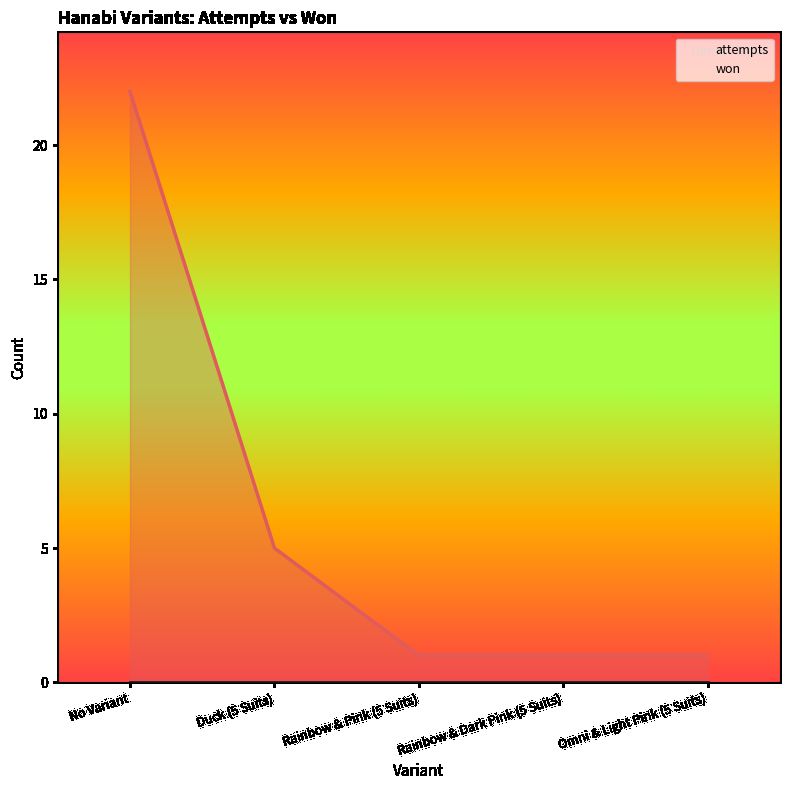

What are all the series names shown in the legend?

attempts, won